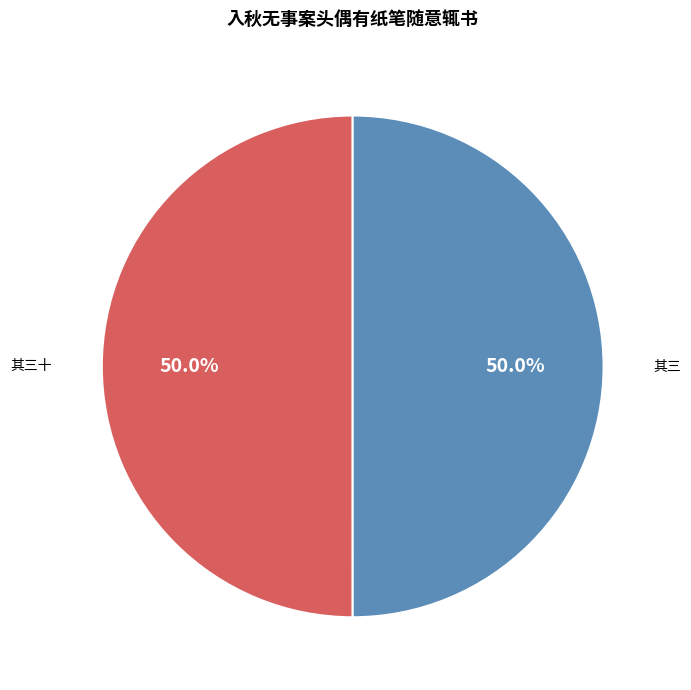

Approximately how many times larger is the value at 其三 compared to 其三十?

1.0